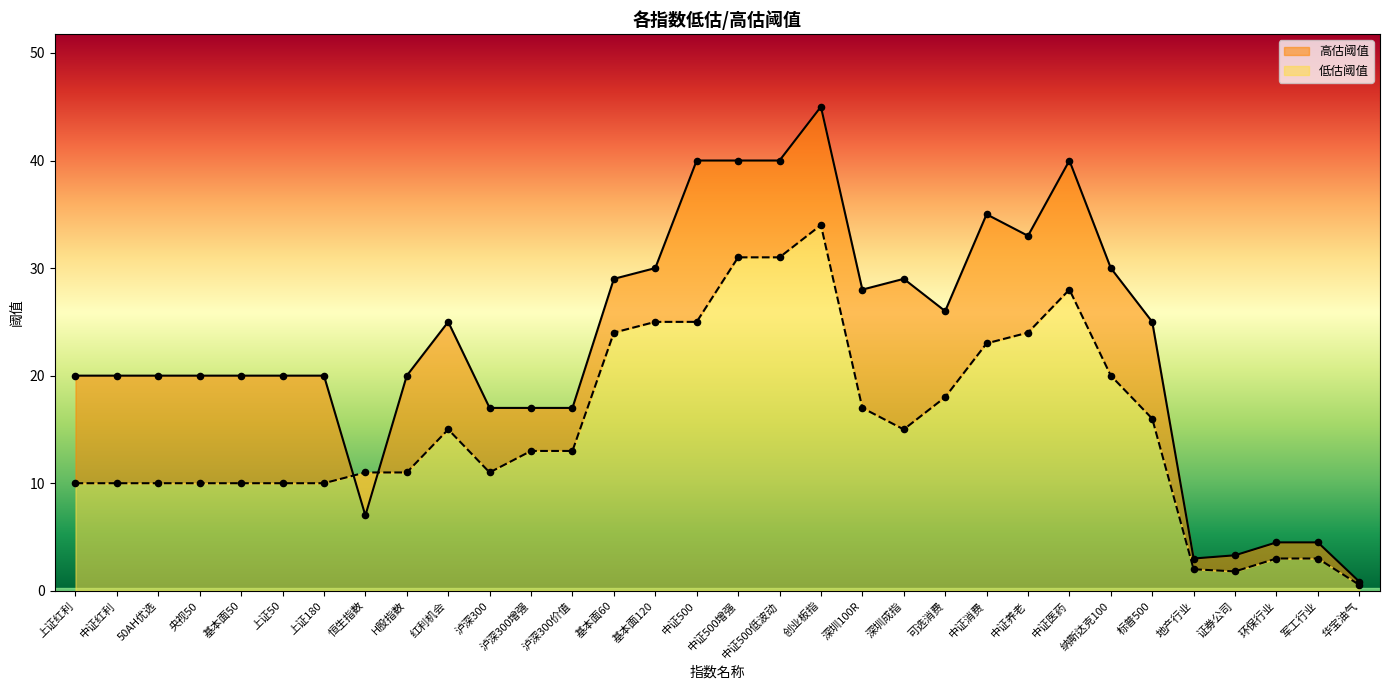

What is the total value across all series at 泸深300?

28.0